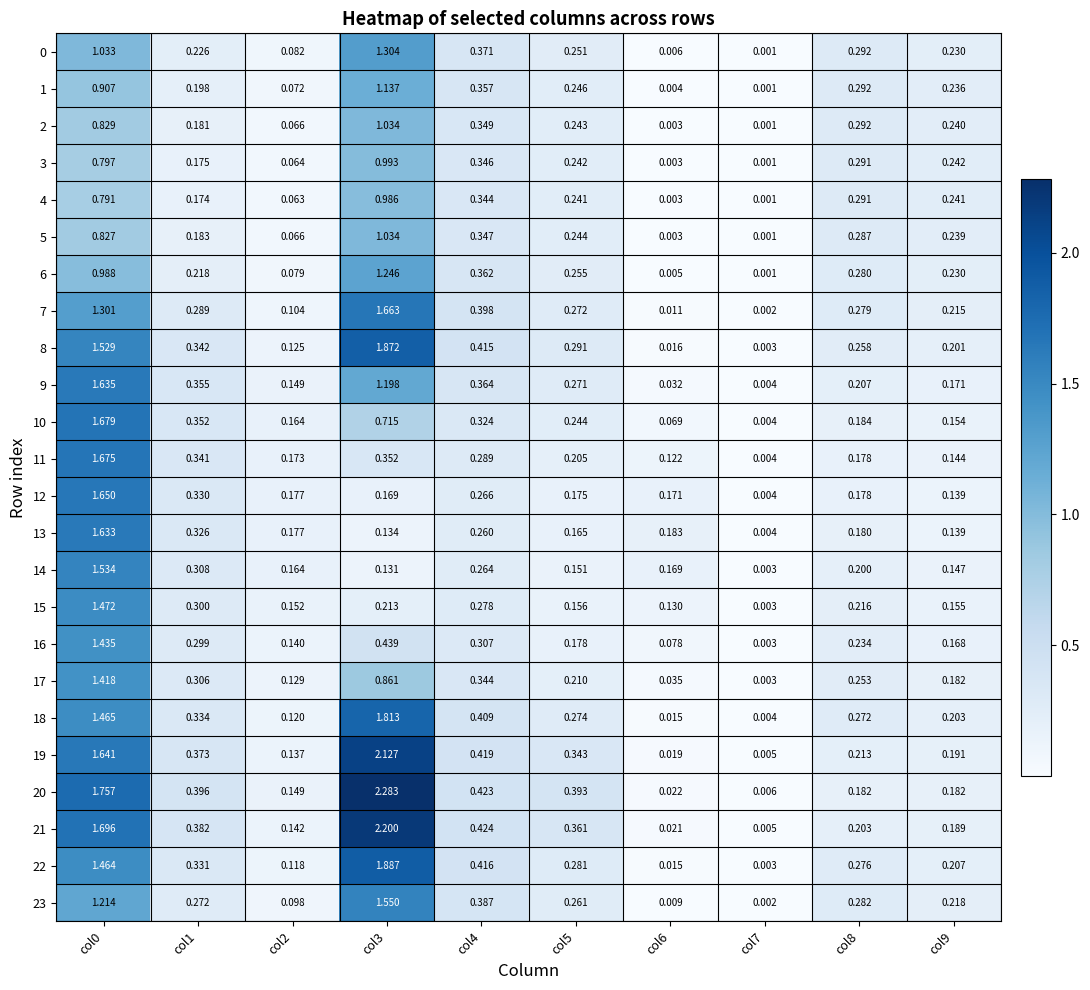

Between col2 and col3, which series saw the biggest shift?

20